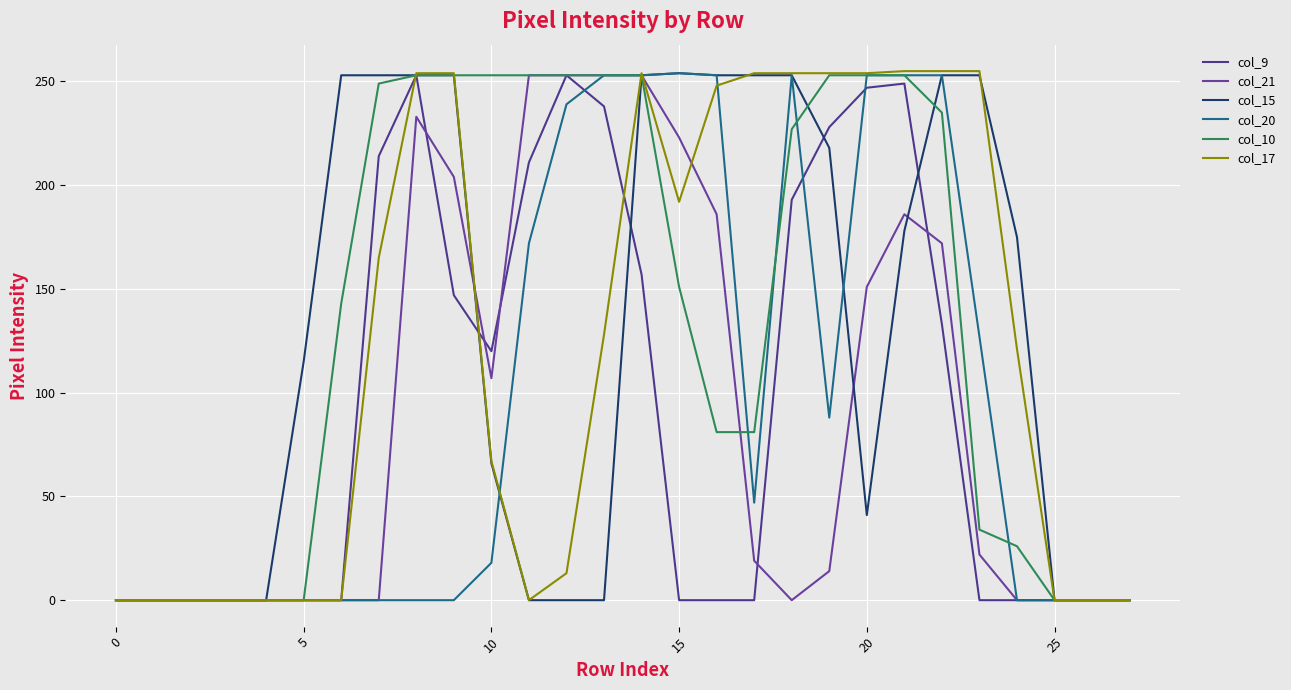

What is the value of the col_17 point at the 25th from the left?

121